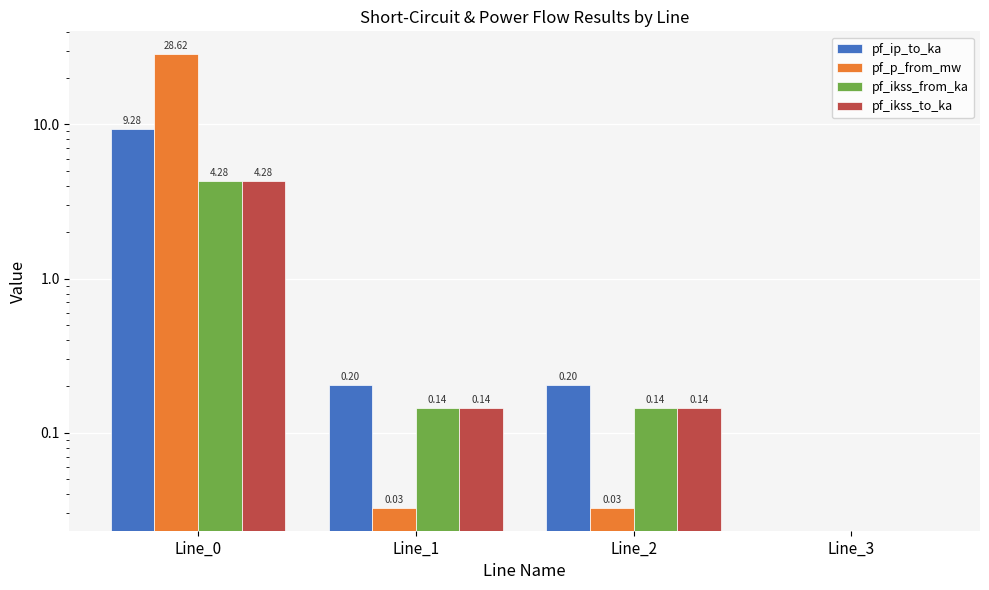

Rank the categories by pf_ikss_from_ka value from highest to lowest.

Line_0, Line_1, Line_2, Line_3